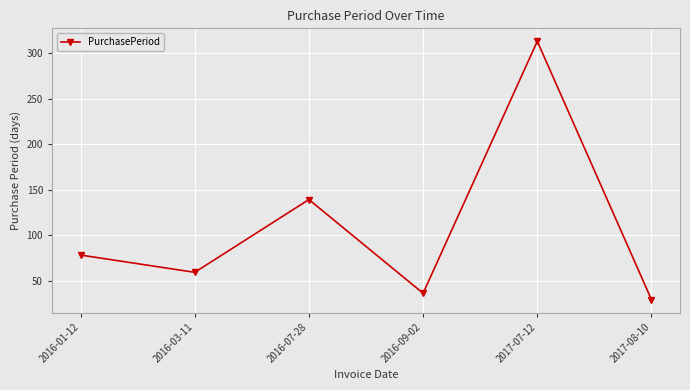

Read the value at 2016-01-12.

78